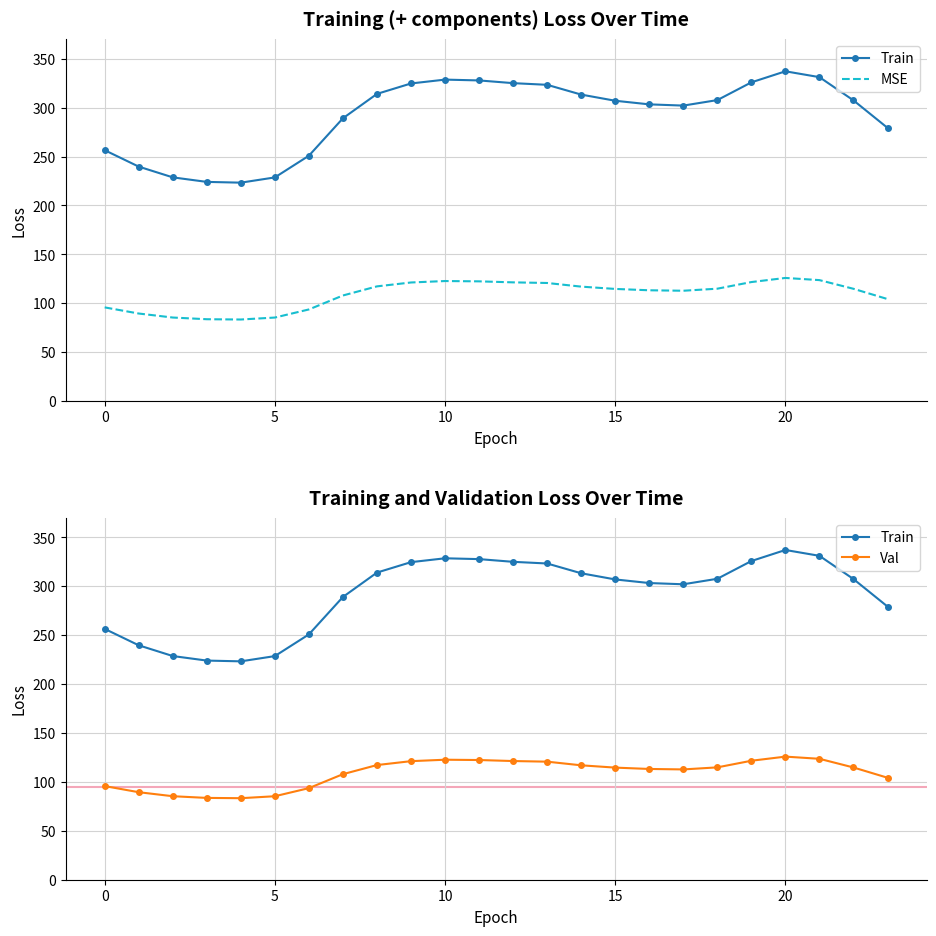

Where is Train nearest to the value 280?

23